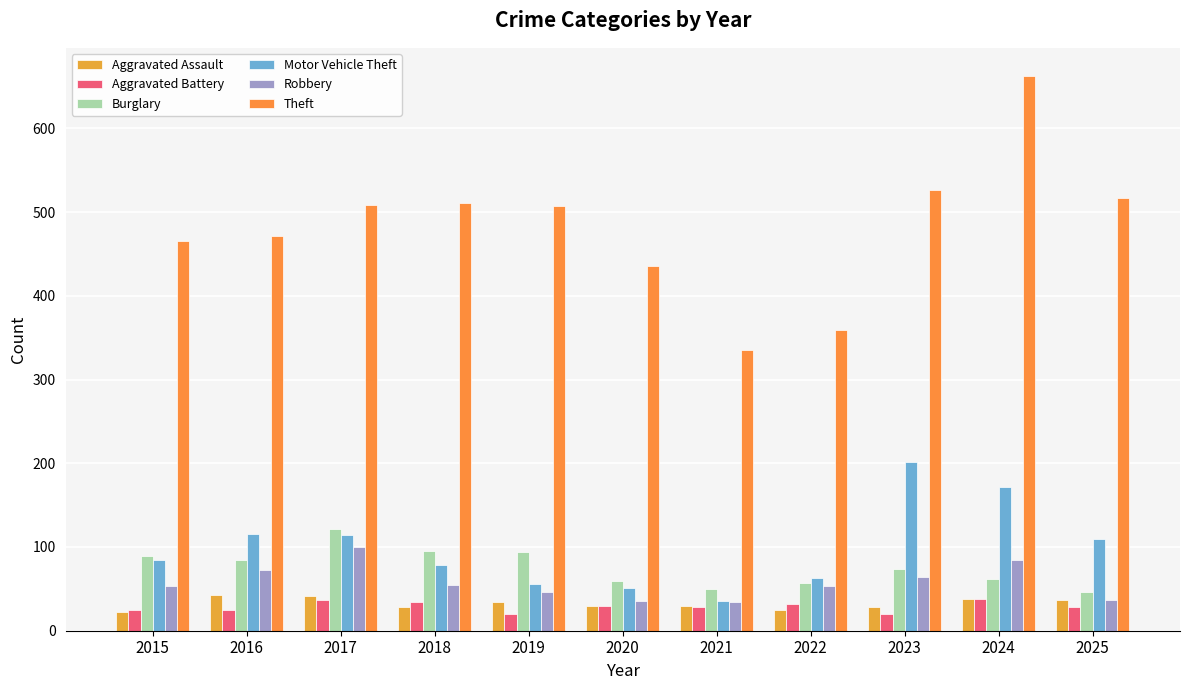

Which series has the widest spread of values?

Theft